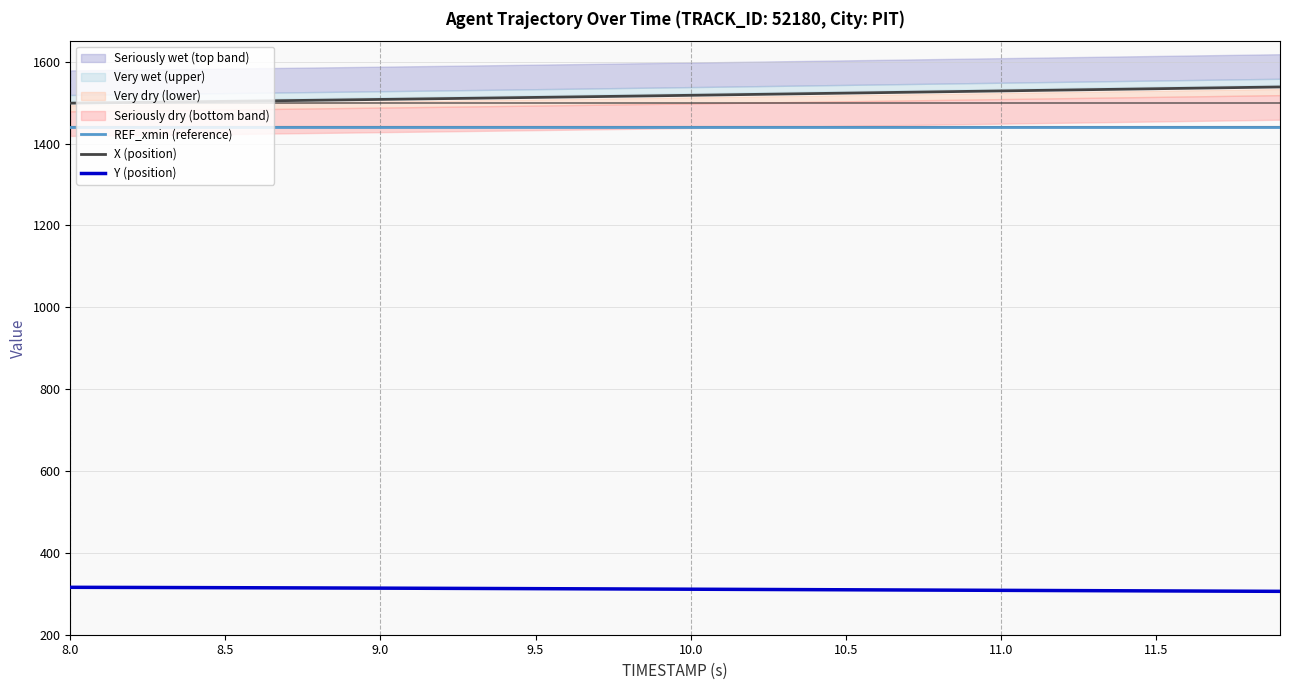

Count the number of categories in the chart.

40